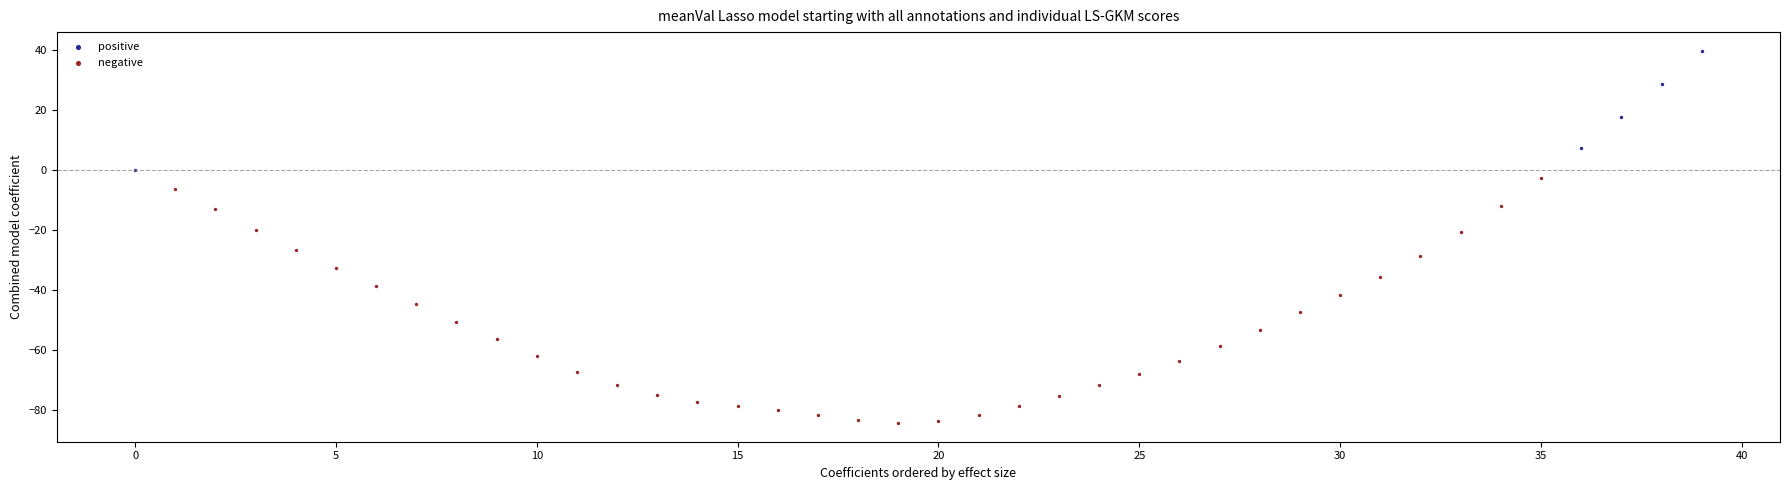

Which series reaches the minimum Y coordinate?

negative